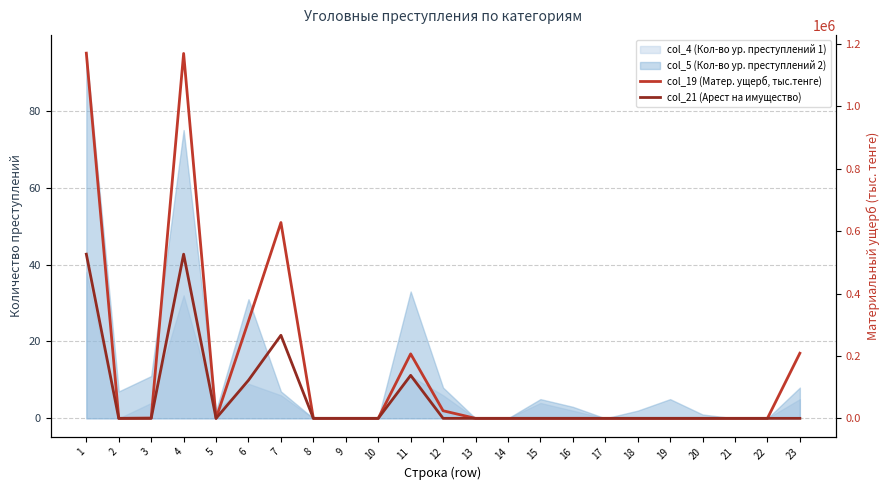

Reading left to right, extract all data points from this chart.

col_19 (Матер. ущерб, тыс.тенге): 1=1170550.6	2=0.0	3=980.0	4=1169570.6	5=0.0	6=311959.9	7=627637.5	8=0.0	9=0.0	10=0.0	11=206624.3	12=24328.9	13=0.0	14=0.0	15=0.0	16=0.0	17=0.0	18=0.0	19=0.0	20=0.0	21=0.0	22=0.0	23=208745.0
col_21 (Арест на имущество): 1=526228.0	2=0.0	3=0.0	4=526228.0	5=0.0	6=122125.6	7=266245.5	8=0.0	9=0.0	10=0.0	11=137856.8	12=0.0	13=0.0	14=0.0	15=0.0	16=0.0	17=0.0	18=0.0	19=0.0	20=0.0	21=0.0	22=0.0	23=0.0